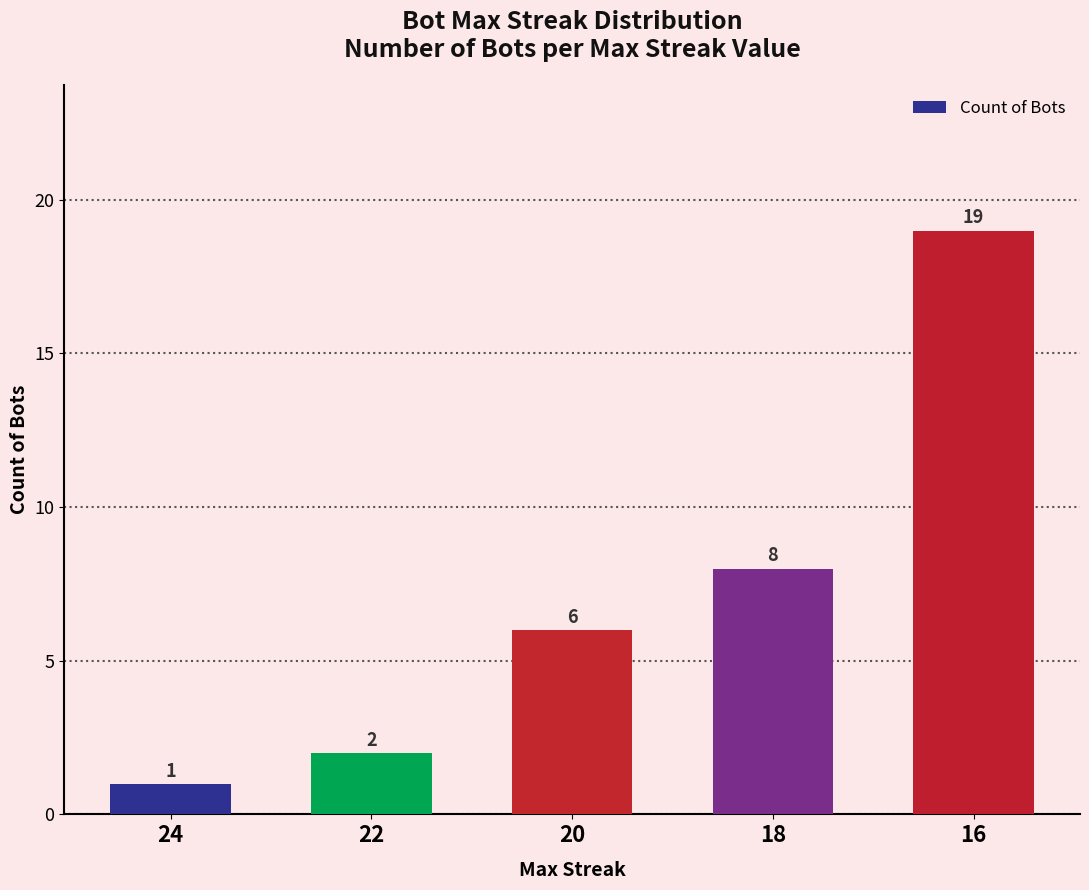

Which has a higher value, 22 or 24?

22